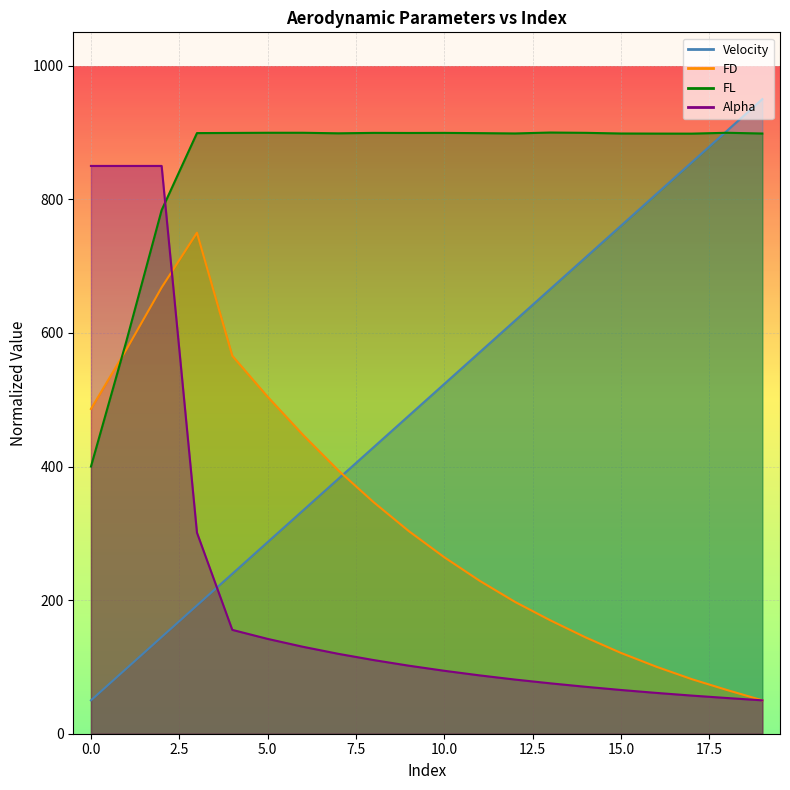

At which label does FD reach its peak?

3